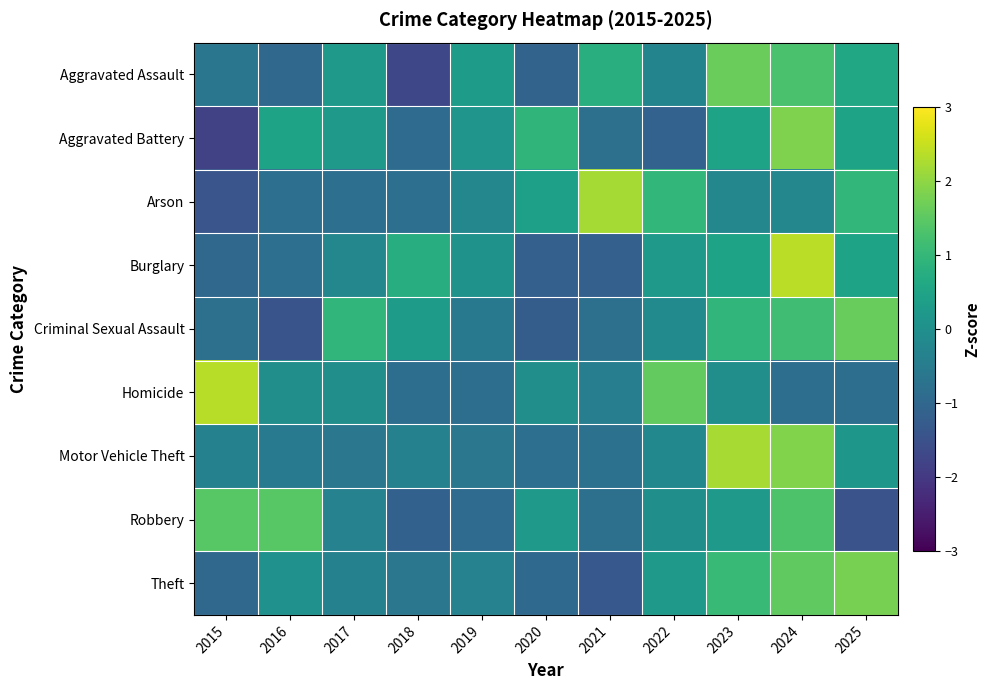

At how many categories does at least one series exceed 1?

7